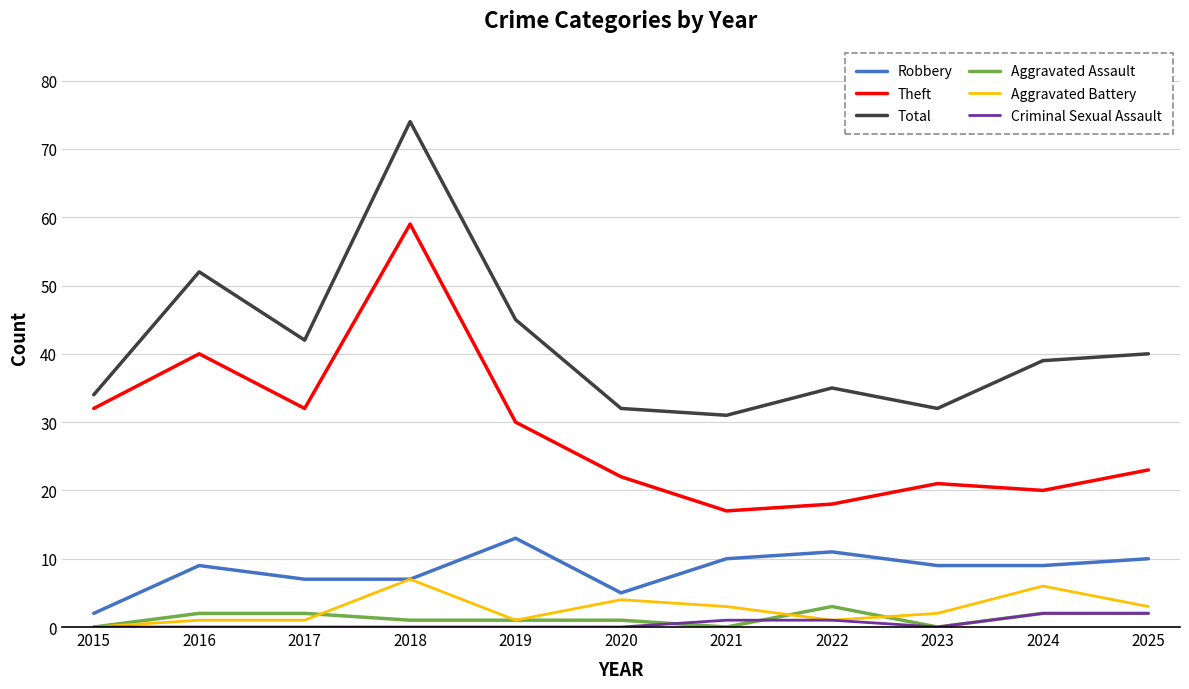

What is the sum of all Aggravated Battery values?

29